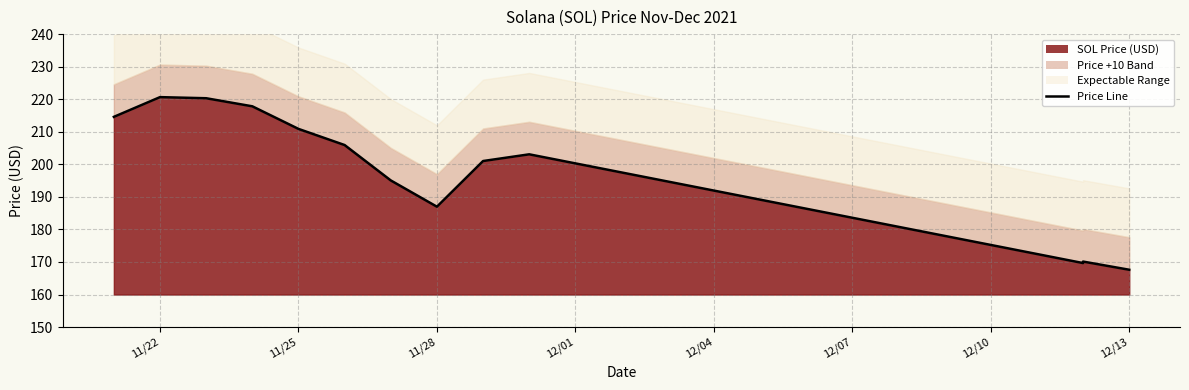

How many lines are shown in the chart?

1